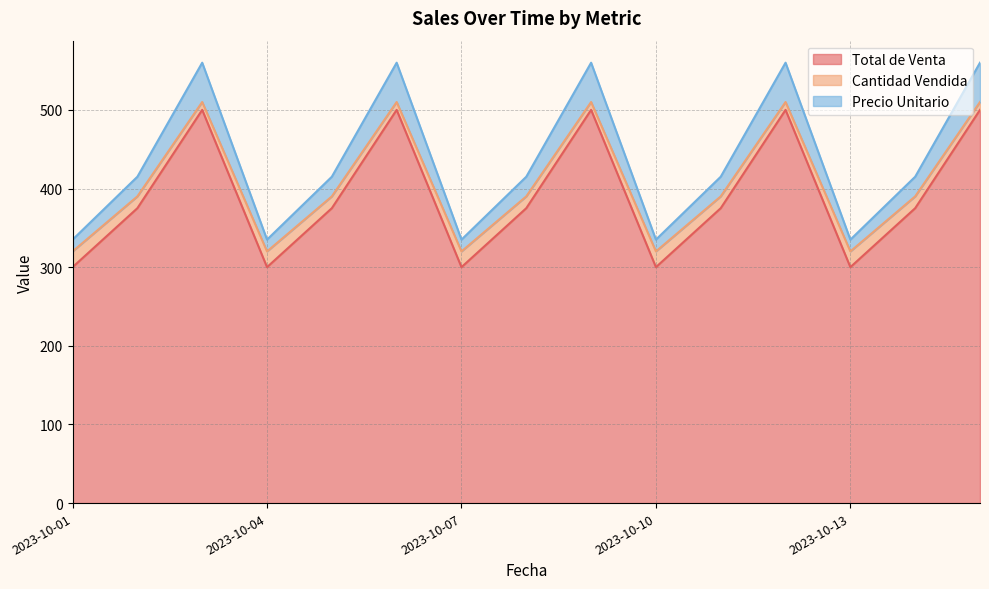

At which category is the sum across all series the highest?

2023-10-03